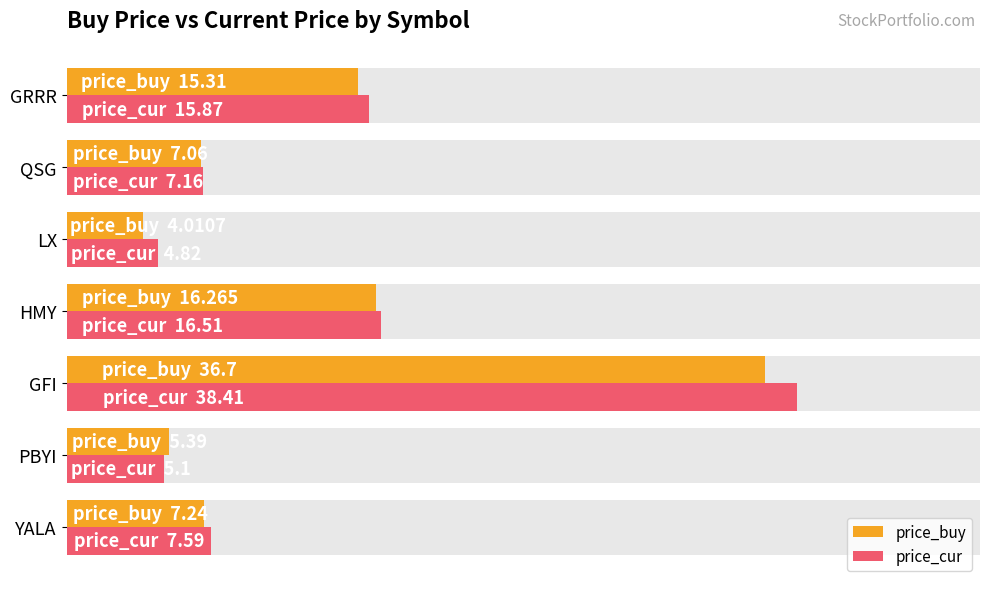

How many data points in price_buy are less than 7?

2